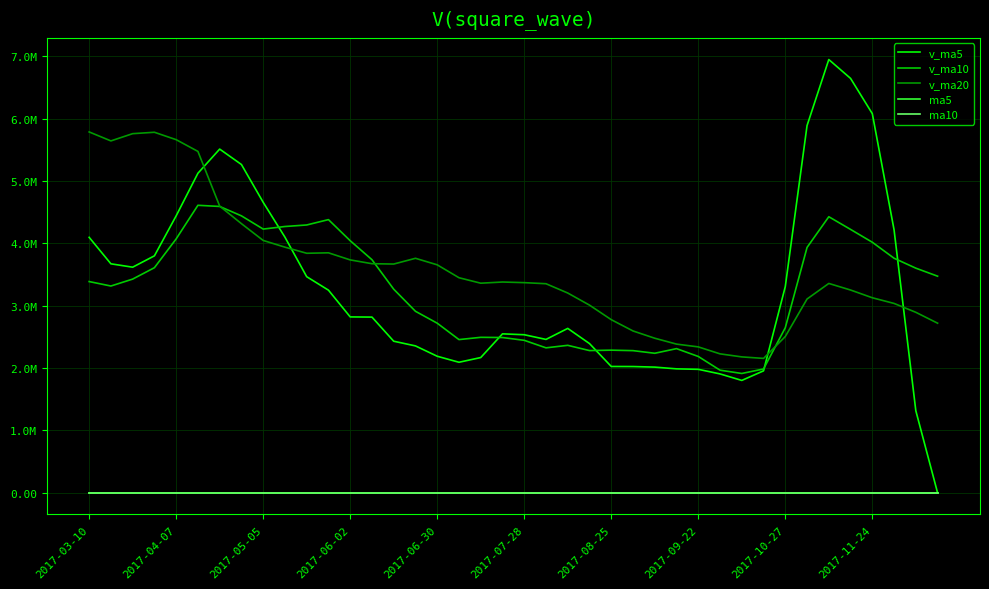

Is this an area chart (filled region under the line)?

No